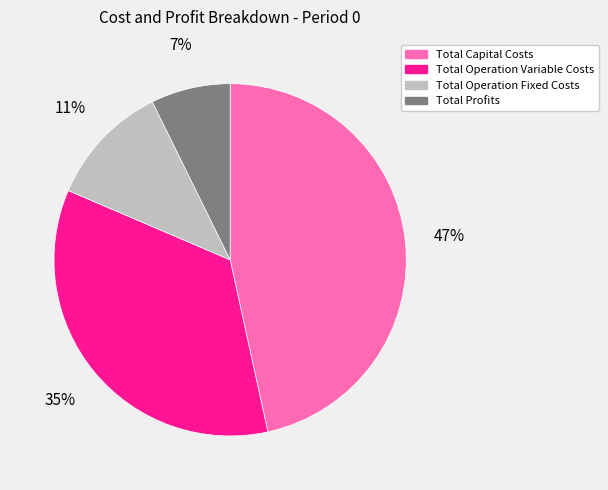

How many slices are in this pie chart?

4